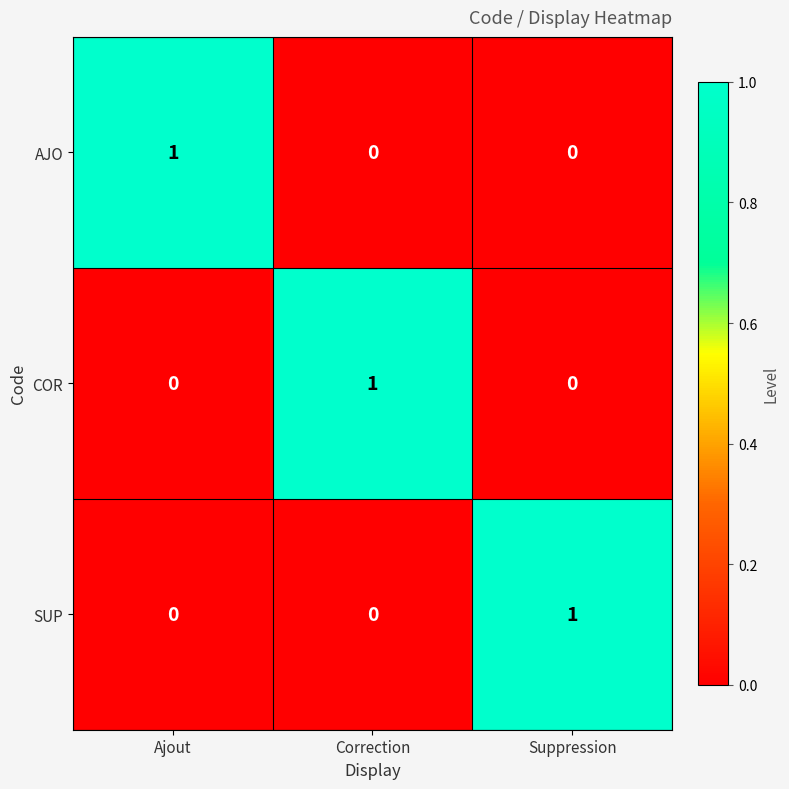

Reading right to left, list all the values displayed in this chart.

AJO: Suppression=0	Correction=0	Ajout=1
COR: Suppression=0	Correction=1	Ajout=0
SUP: Suppression=1	Correction=0	Ajout=0